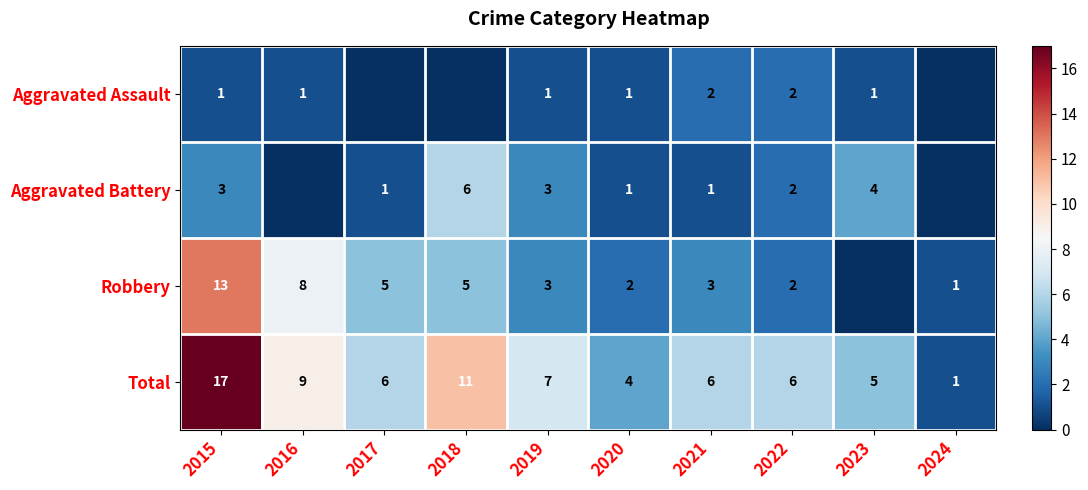

At how many categories does at least one series exceed 10?

2